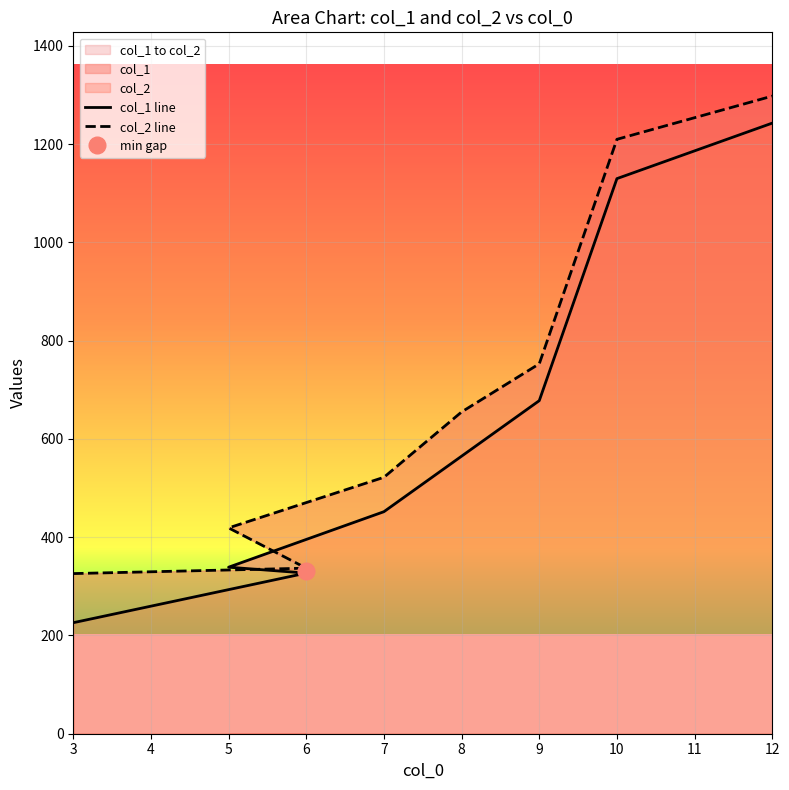

What is the value of the col_1 line point at the 5th from the left?

565